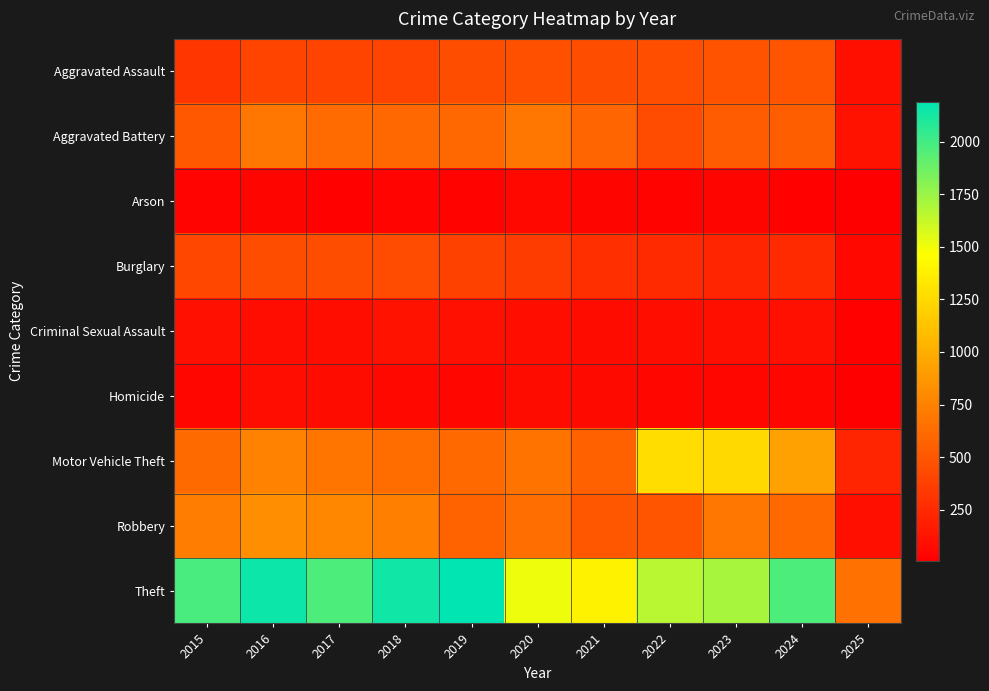

At which category does the chart reach its minimum across all series?

2025